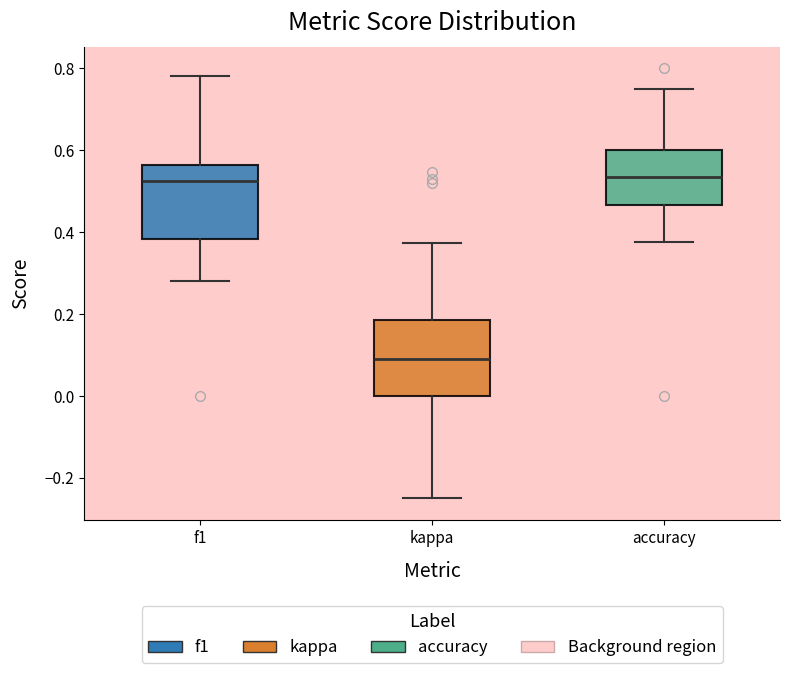

Reading left to right, transcribe this box plot: for each box, give where its median line is, the range the box spans, and where its two whiskers end, as read against the y-axis. The values are not printed on the chart, so give them approximately, as read against the axis.

f1: median 0.52, box 0.38 to 0.56, whiskers 0.28 to 0.78
kappa: median 0.10, box 0.00 to 0.18, whiskers -0.24 to 0.38
accuracy: median 0.54, box 0.46 to 0.60, whiskers 0.38 to 0.76